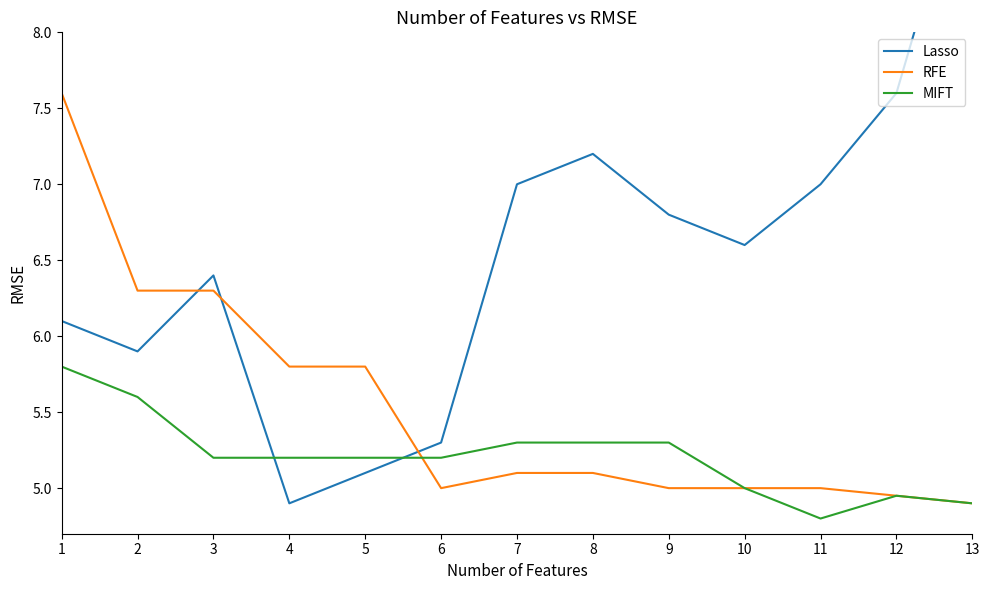

At how many categories does at least one series exceed 6?

10